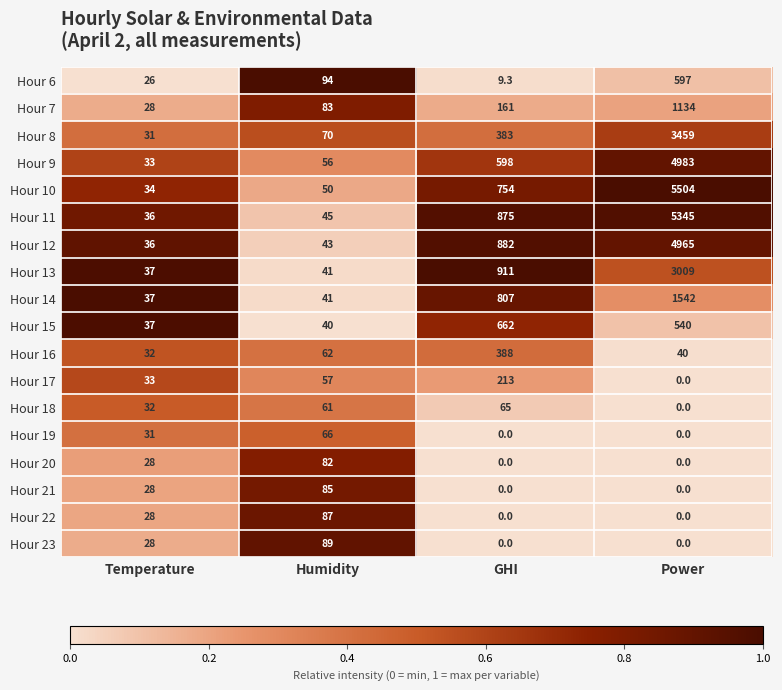

Which category has the highest value across all series?

Power